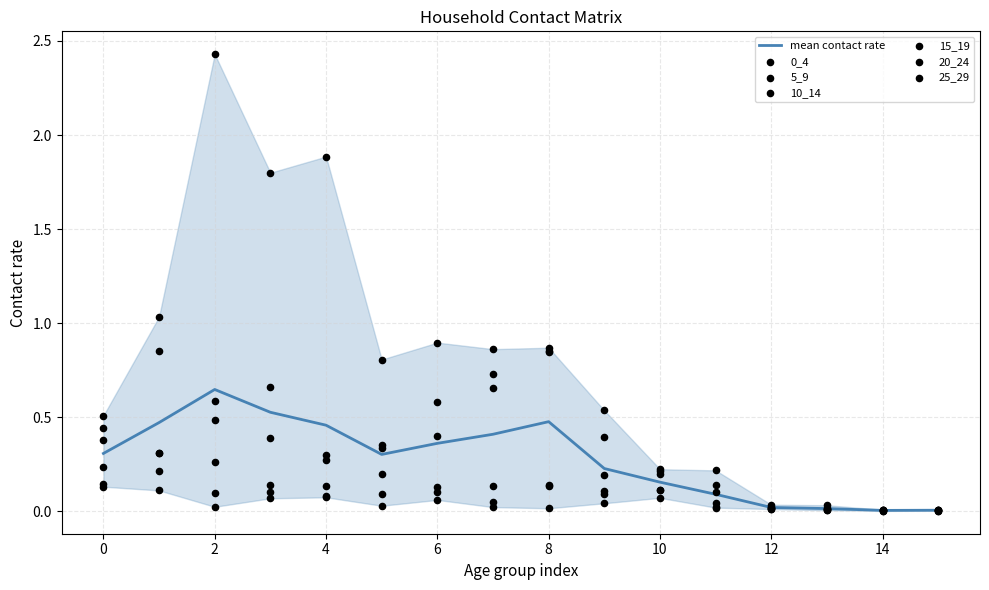

Which series has the largest total across all categories?

10_14